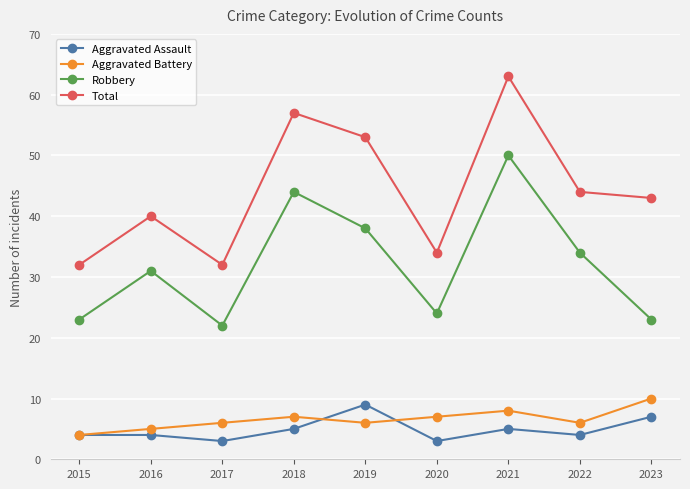

At how many categories does at least one series exceed 6?

9